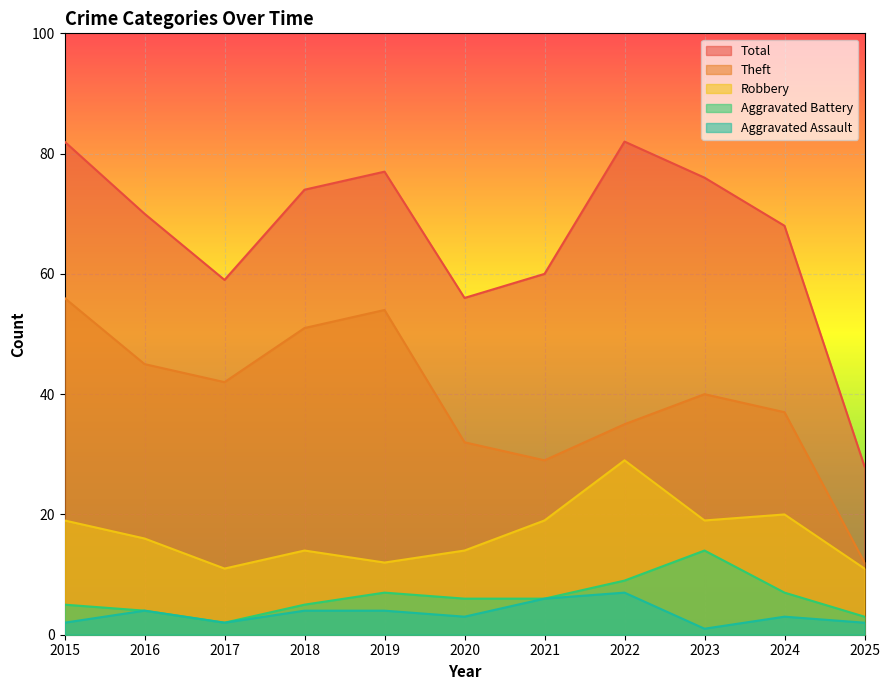

How many interior local peaks does the Aggravated Battery series have?

2